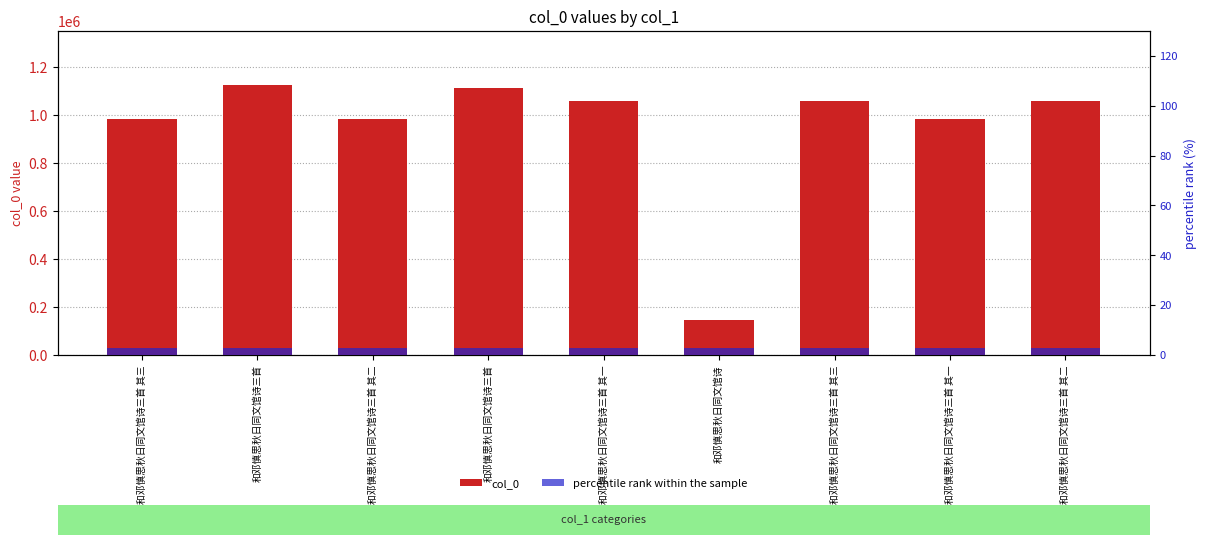

What is the sum of all percentile rank within the sample values?

27